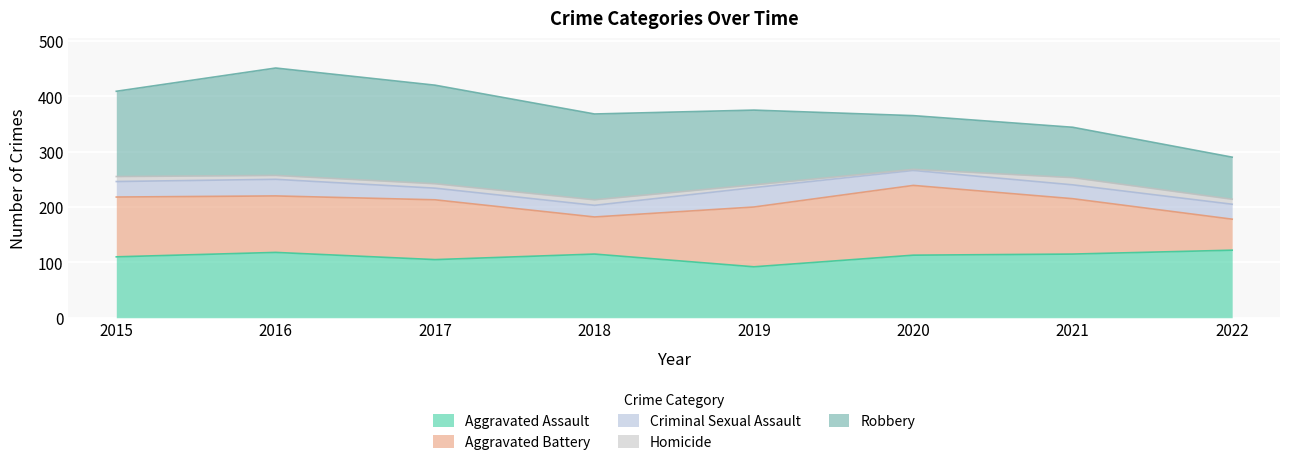

True or false: Aggravated Battery and Homicide cross at least once.

False